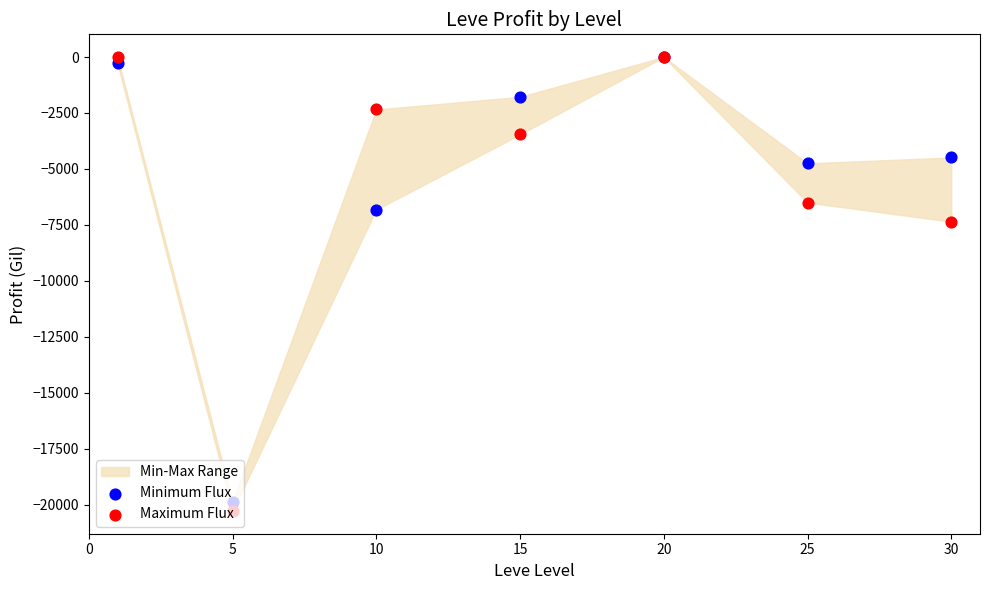

What is the total value across all series at 15?

-5239.0